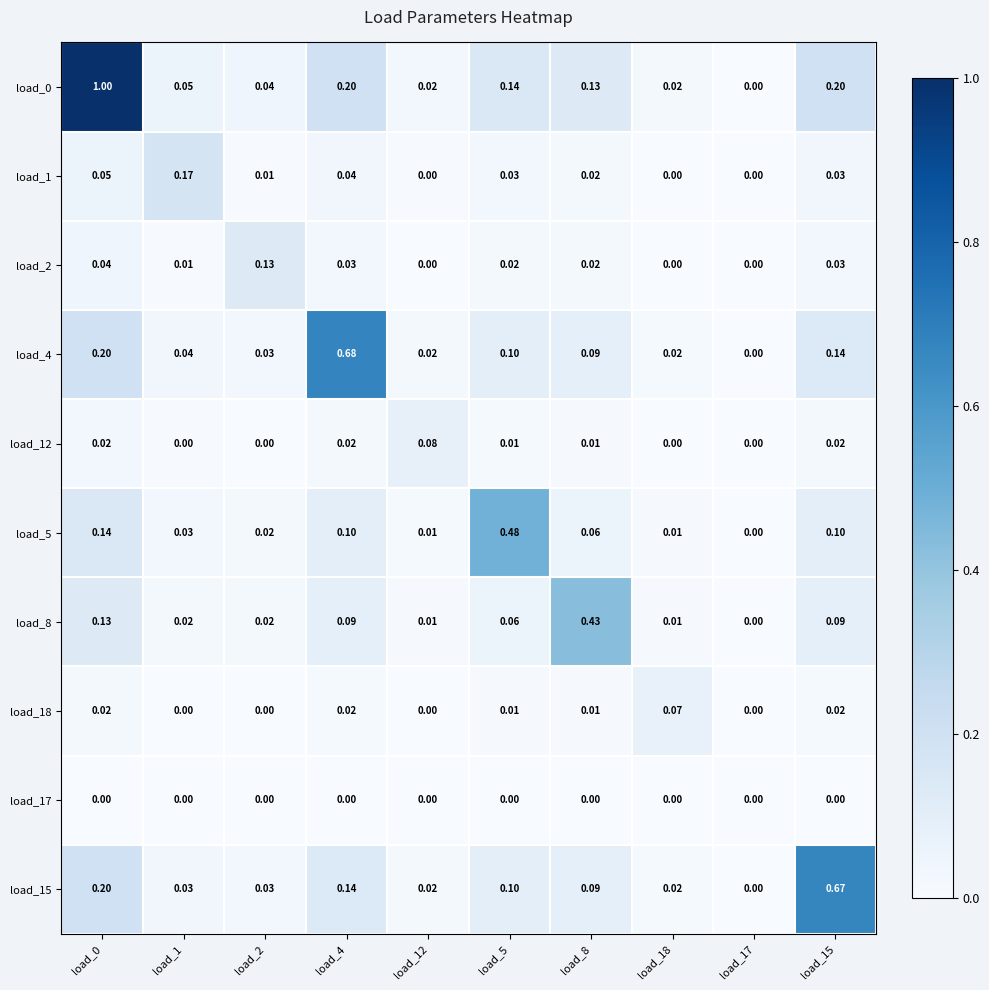

How many series are shown in this chart?

10